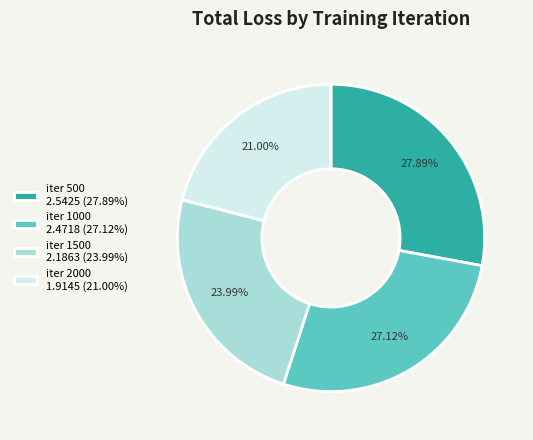

Rank the categories by value from lowest to highest.

iter 2000, iter 1500, iter 1000, iter 500